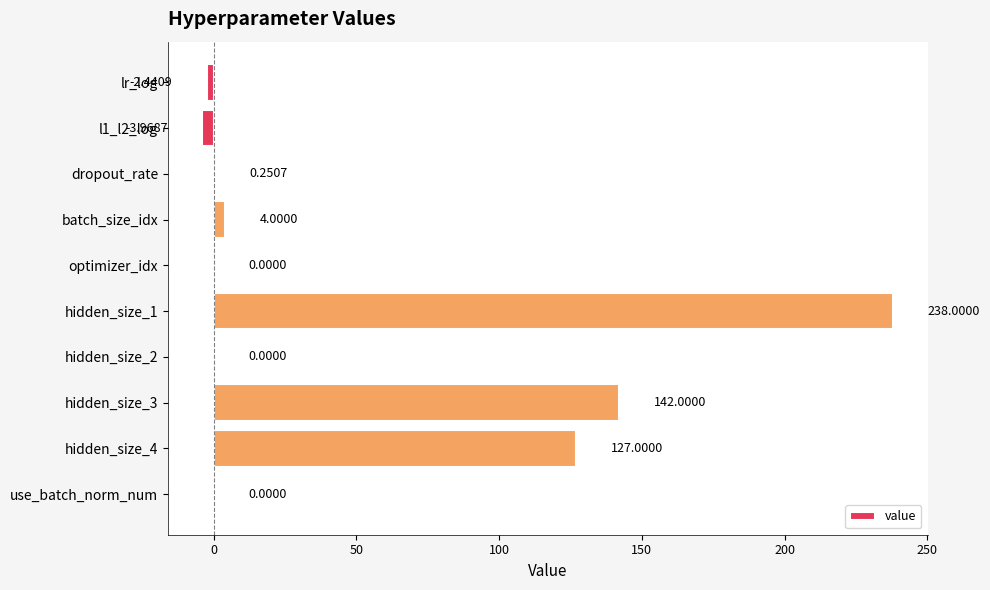

Count the number of data series in this chart.

1